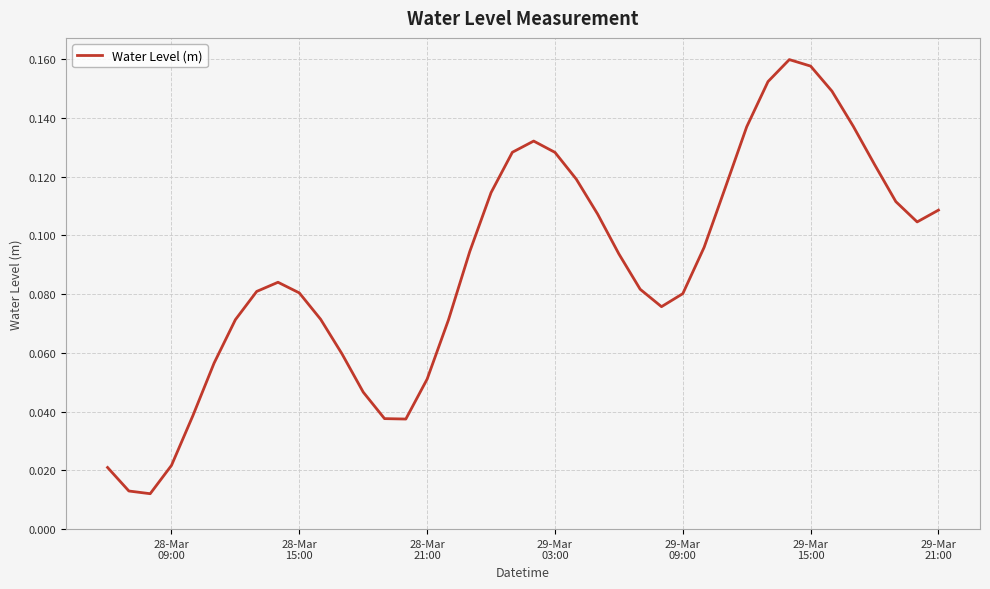

Reading right to left, extract all data points from this chart.

0.1	0.1	0.1	0.1	0.1	0.1	0.2	0.2	0.2	0.1	0.1	0.1	0.1	0.1	0.1	0.1	0.1	0.1	0.1	0.1	0.1	0.1	0.1	0.1	0.1	0.0	0.0	0.0	0.1	0.1	0.1	0.1	0.1	0.1	0.1	0.0	0.0	0.0	0.0	0.0